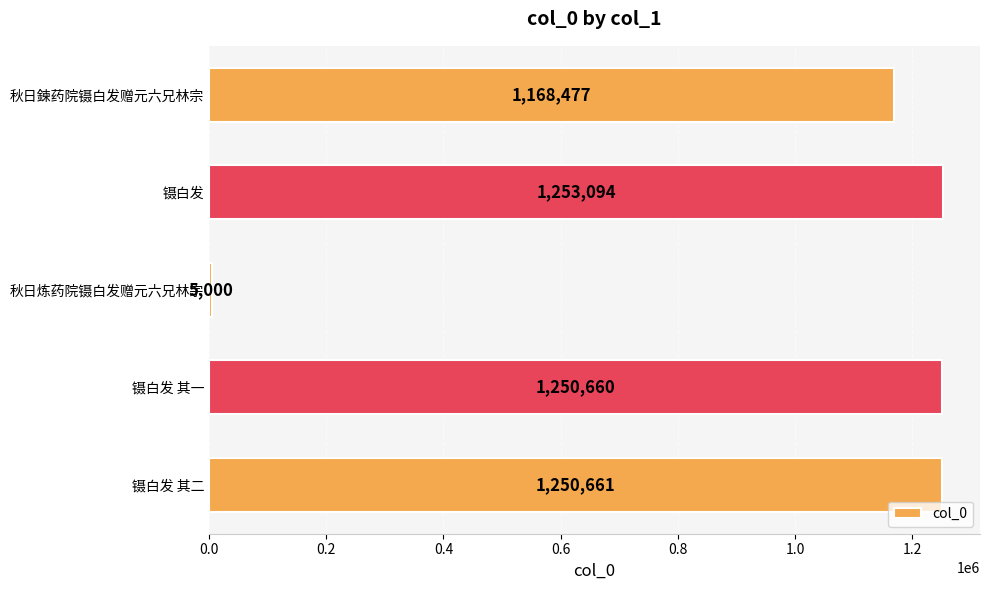

The chart shows a value of 5000 at 秋日炼药院镊白发赠元六兄林宗. True or false?

True